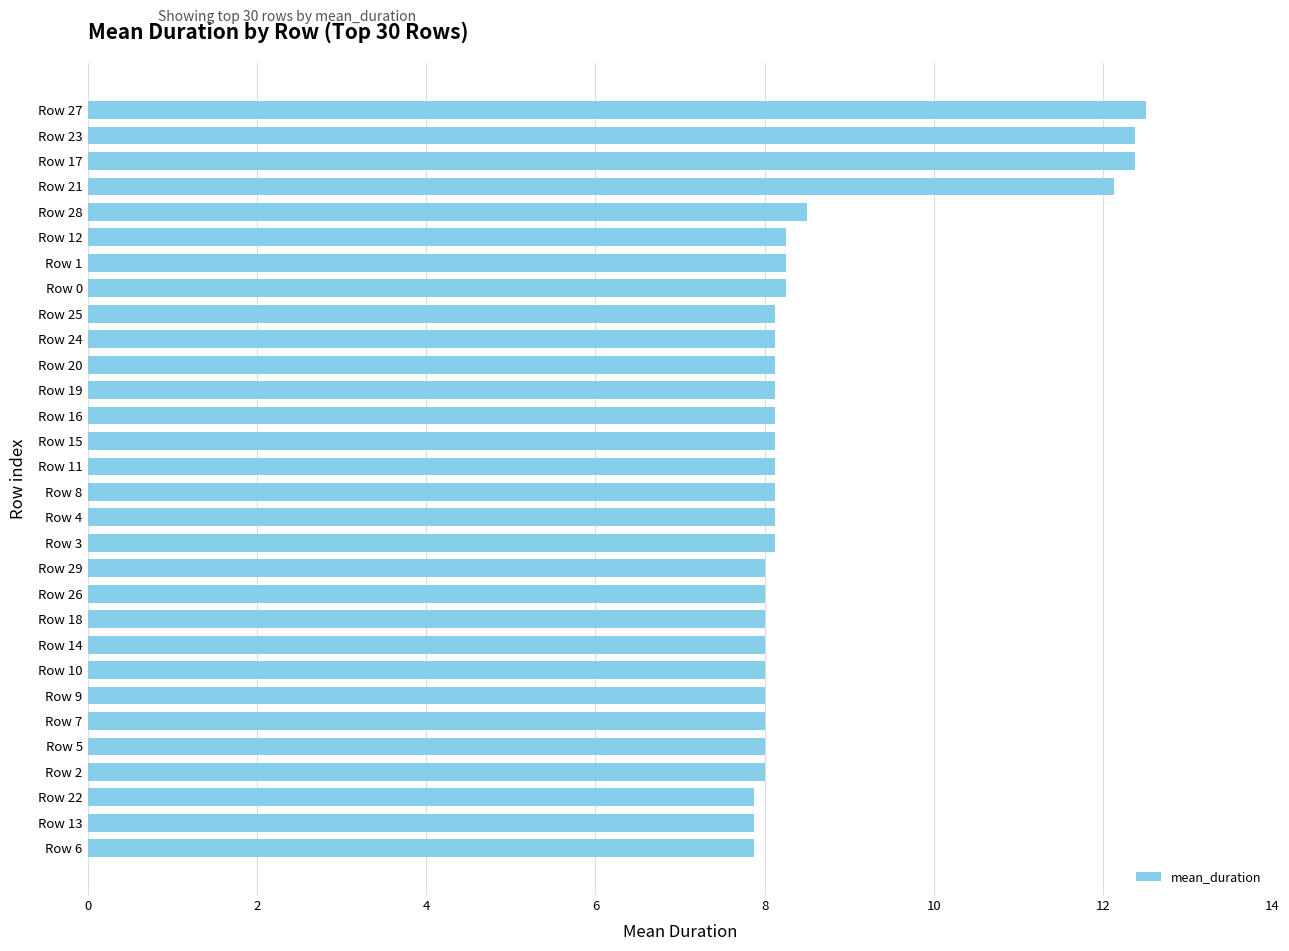

What is the change in value from Row 6 to Row 12?

+0.4